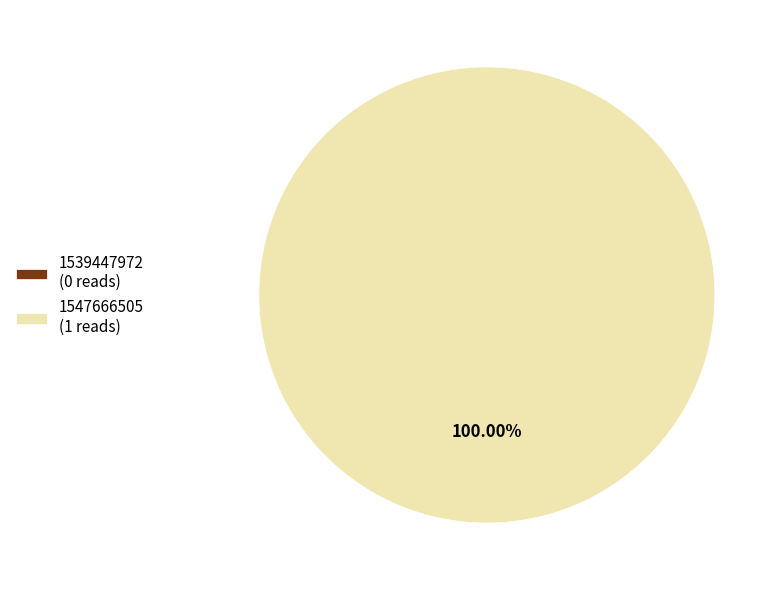

What is the smallest slice in the pie chart?

1539447972